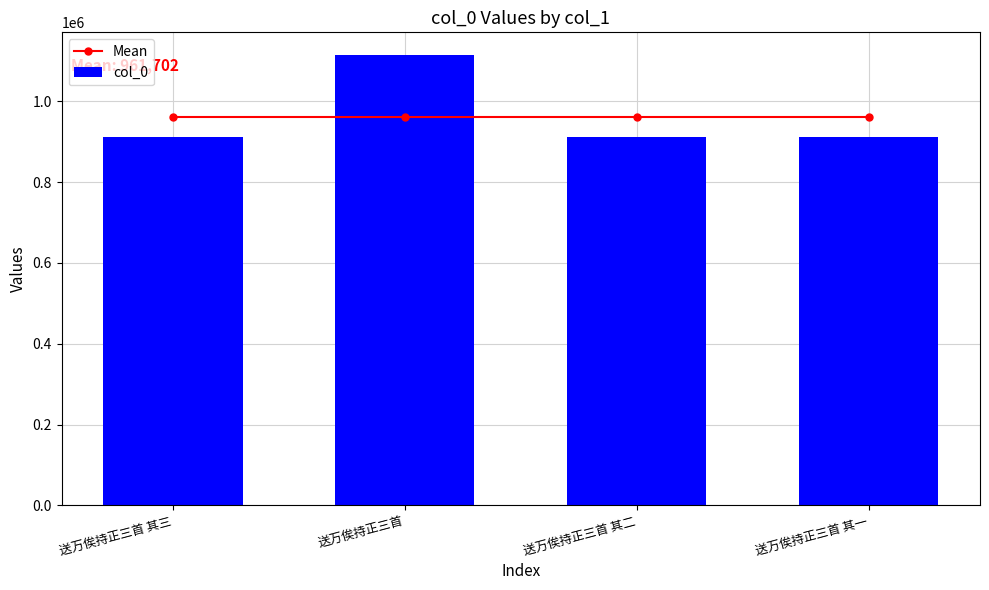

What is the maximum value shown in the chart?

1114933